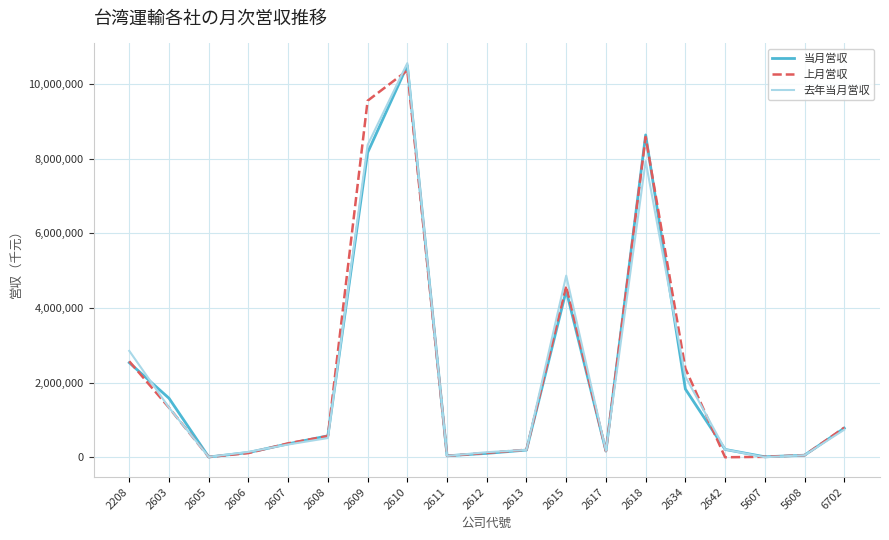

Between 2603 and 2642, which series saw the biggest shift?

当月営収